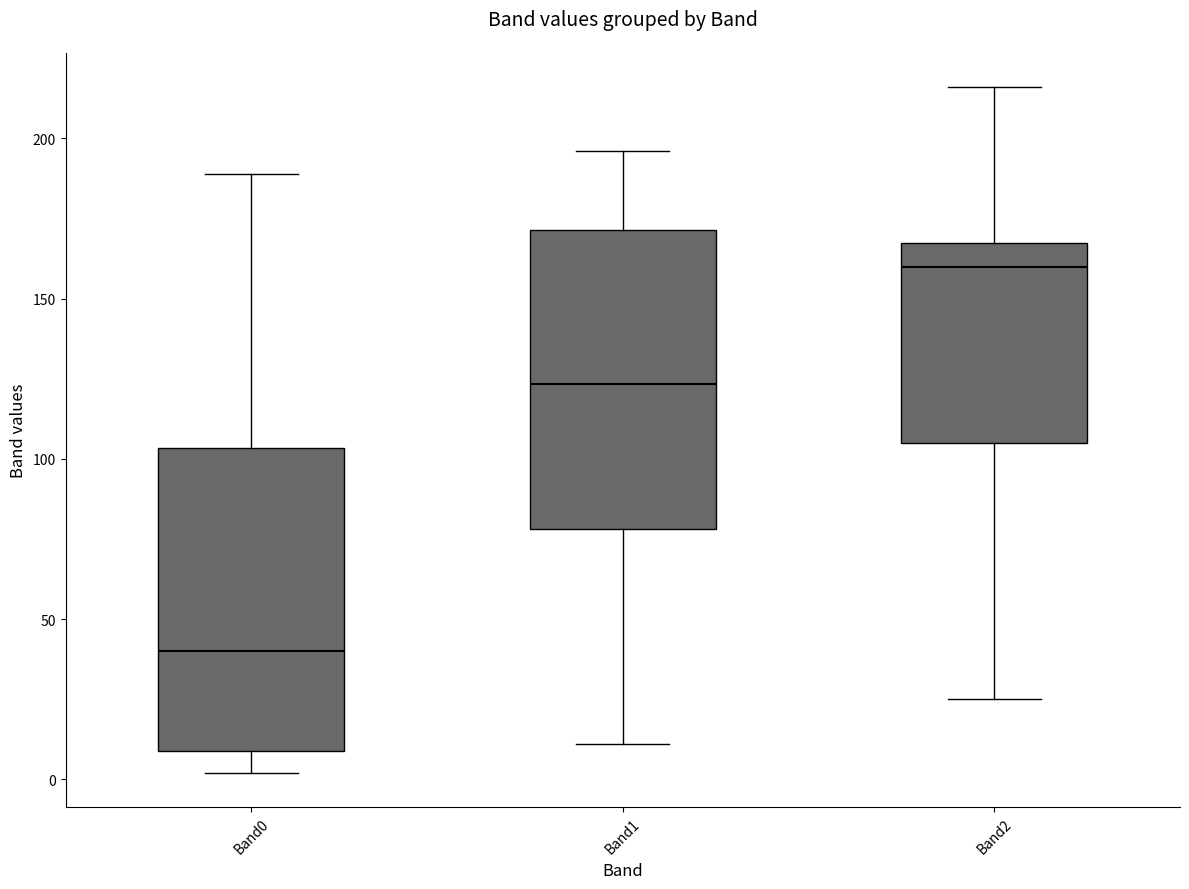

Where does the median line of the box for Band1 sit on the y-axis? The values are not printed on the chart, so give them approximately, as read against the axis.

125